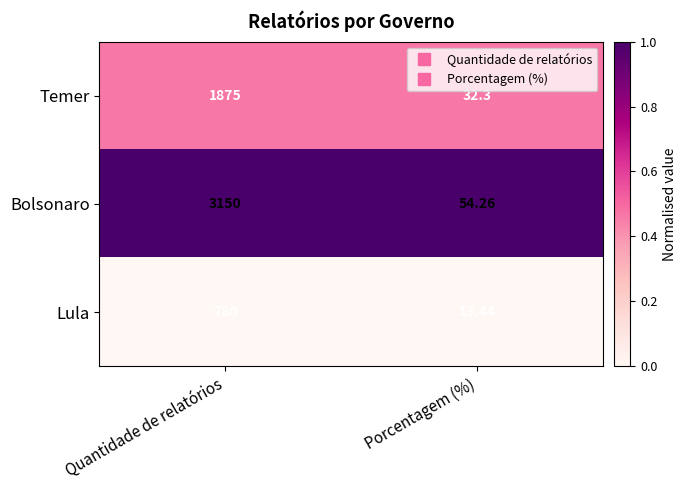

Which label corresponds to the smallest value in the chart?

Porcentagem (%)